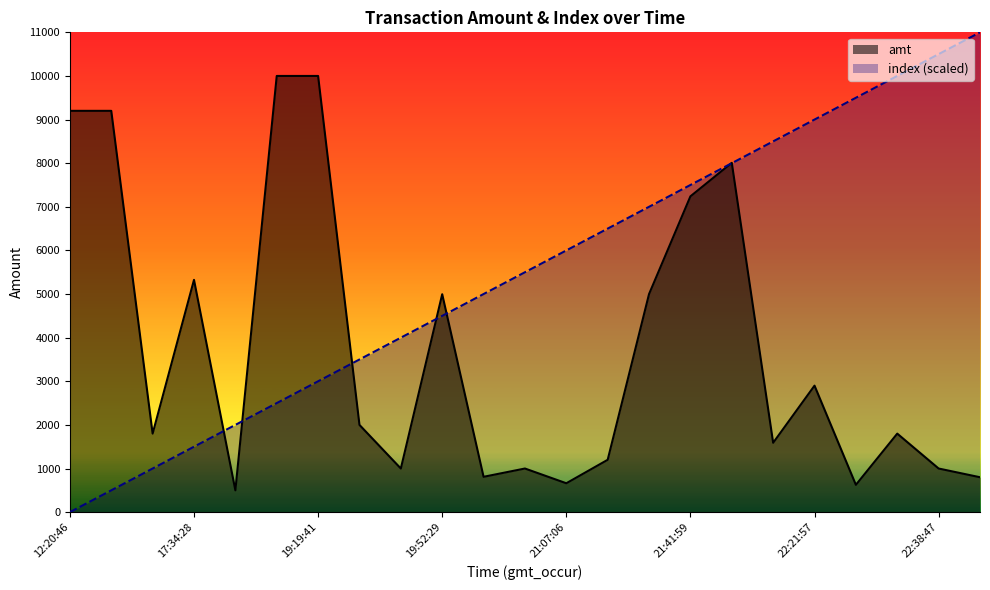

What is the sum of the index values at 12:20:50 and 19:19:41?

3500.0